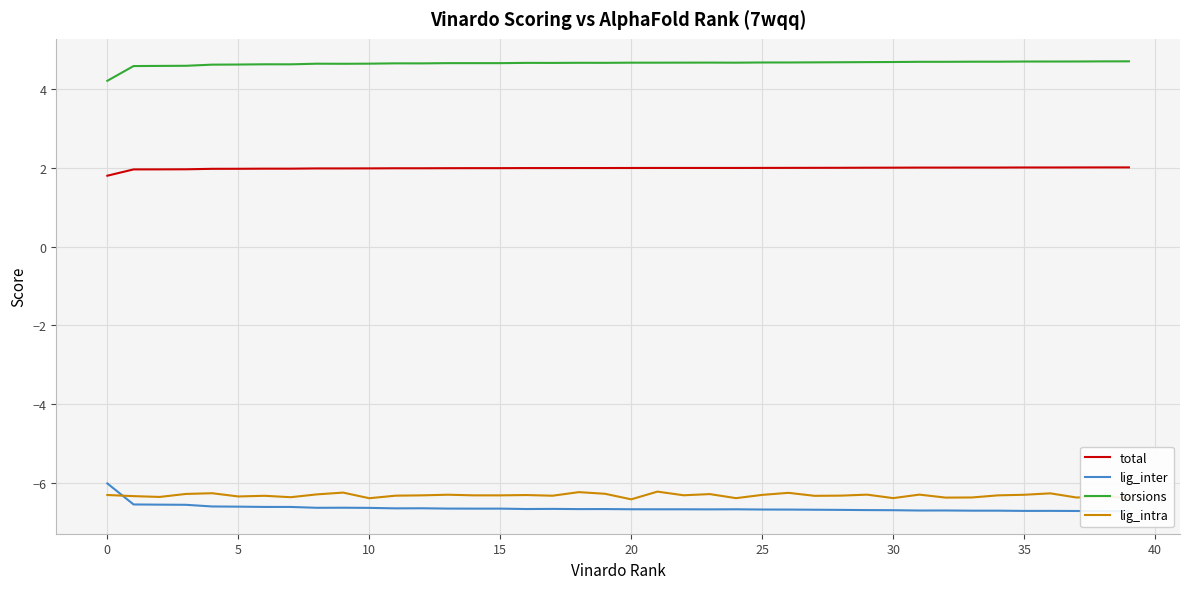

Which category has the lowest value in the total series?

0